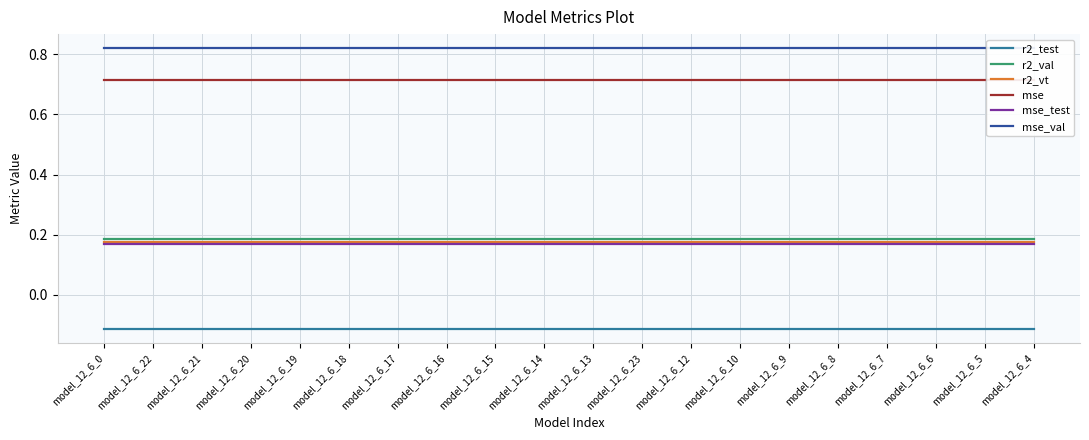

Does the chart display data point markers on the line(s)?

No